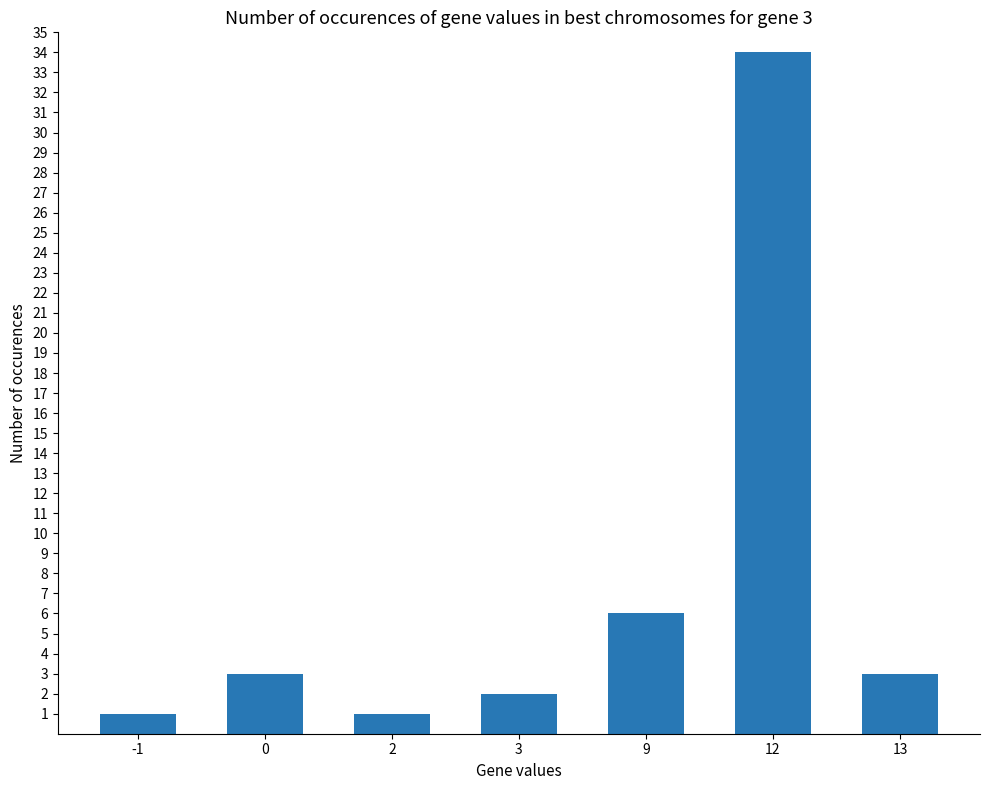

At which label is the value closest to 17?

9